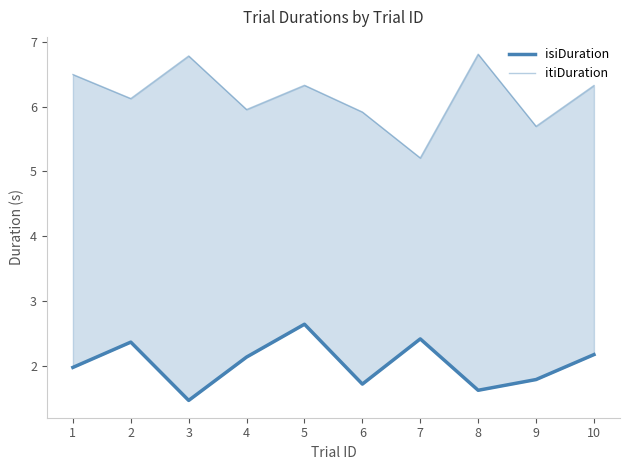

What is the sum of all itiDuration values?

61.6